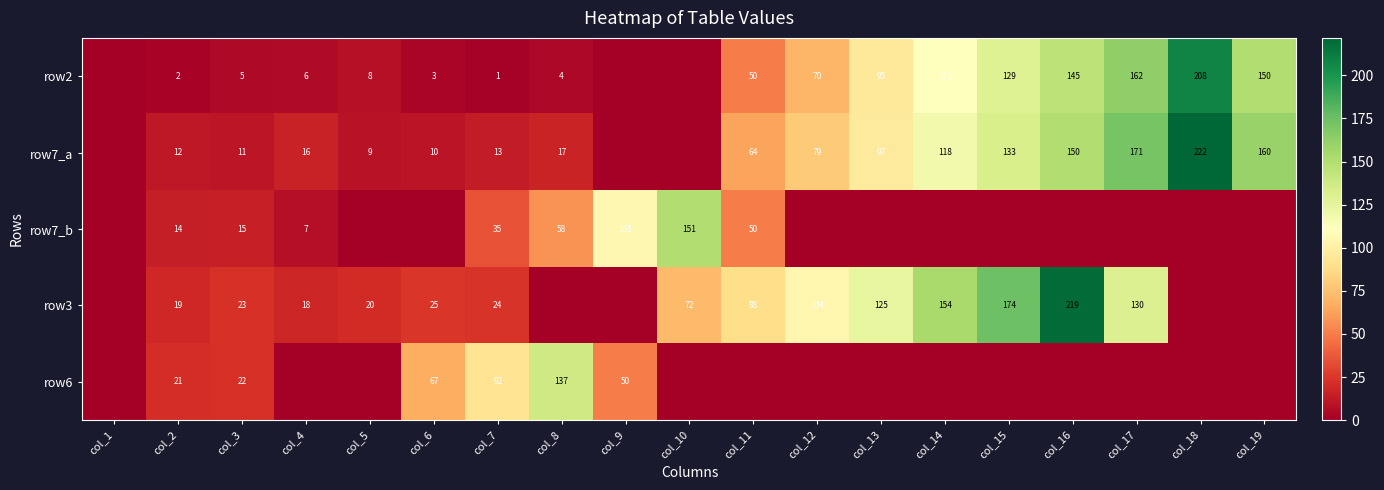

What is the spread (max minus min) of values at col_3?

18